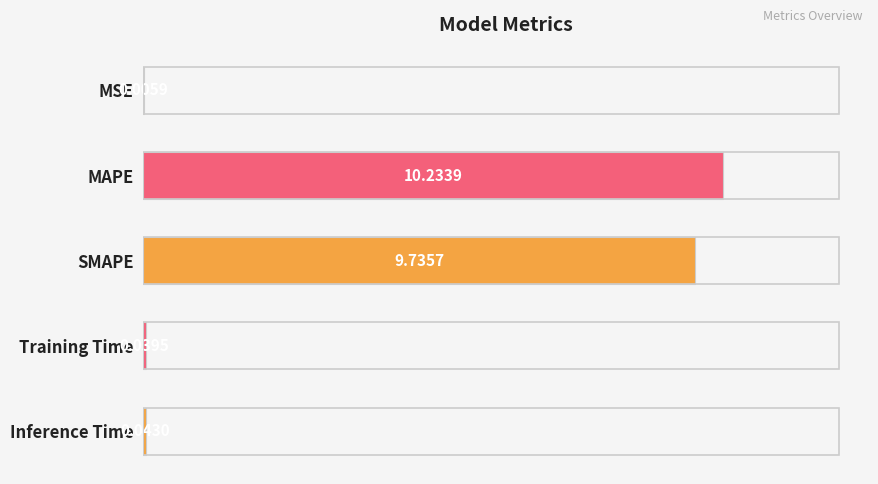

Where is the data nearest to the value 5?

SMAPE